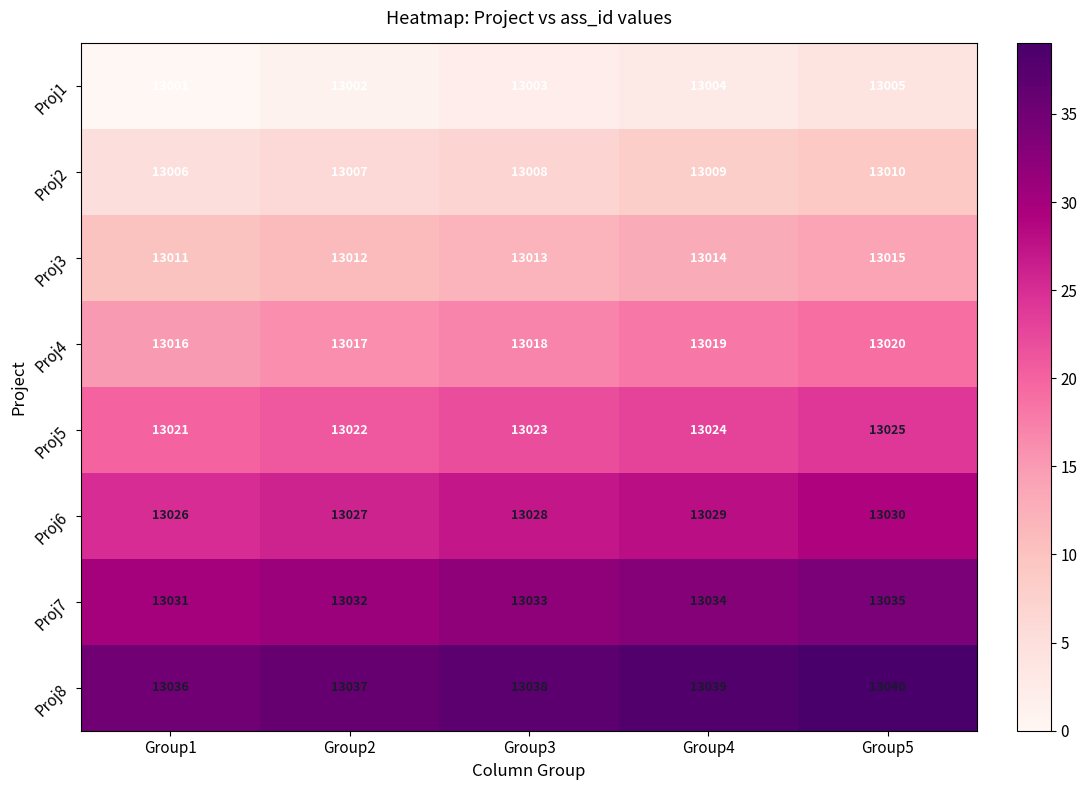

Count the number of categories in the chart.

5